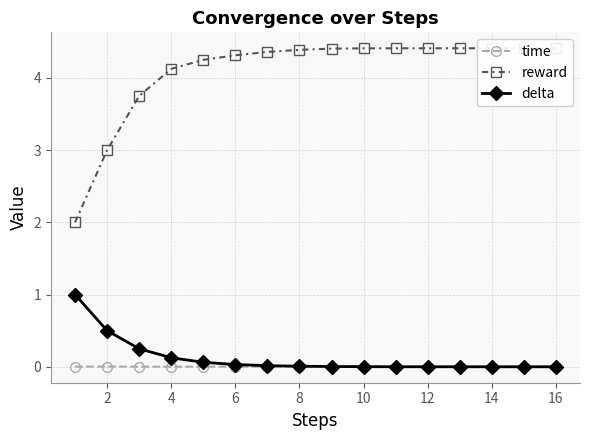

True or false: delta has a value of 0.1 at 4.

True